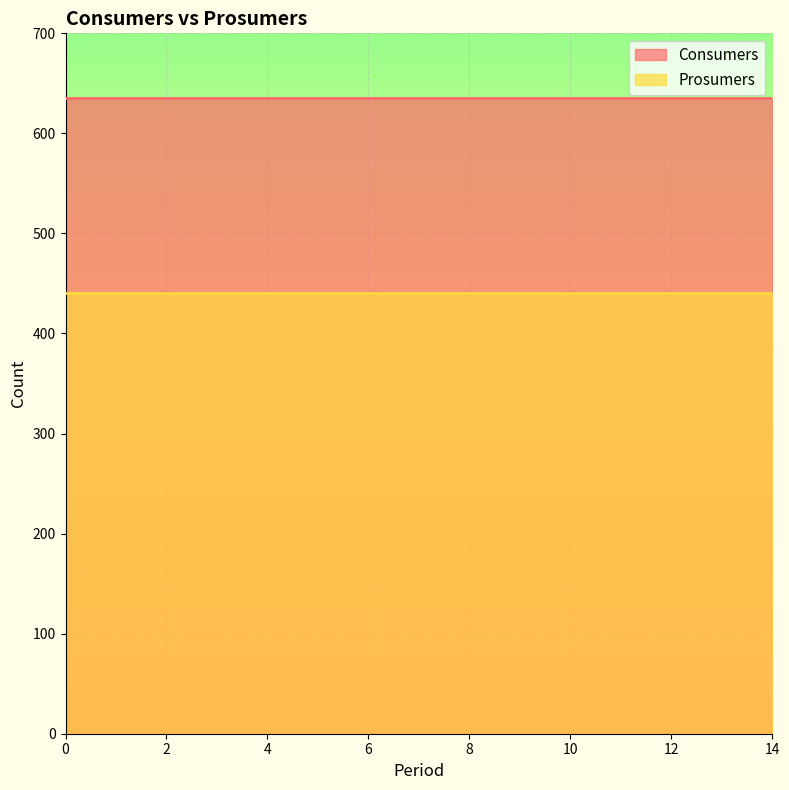

What is the average value of the Prosumers series?

440